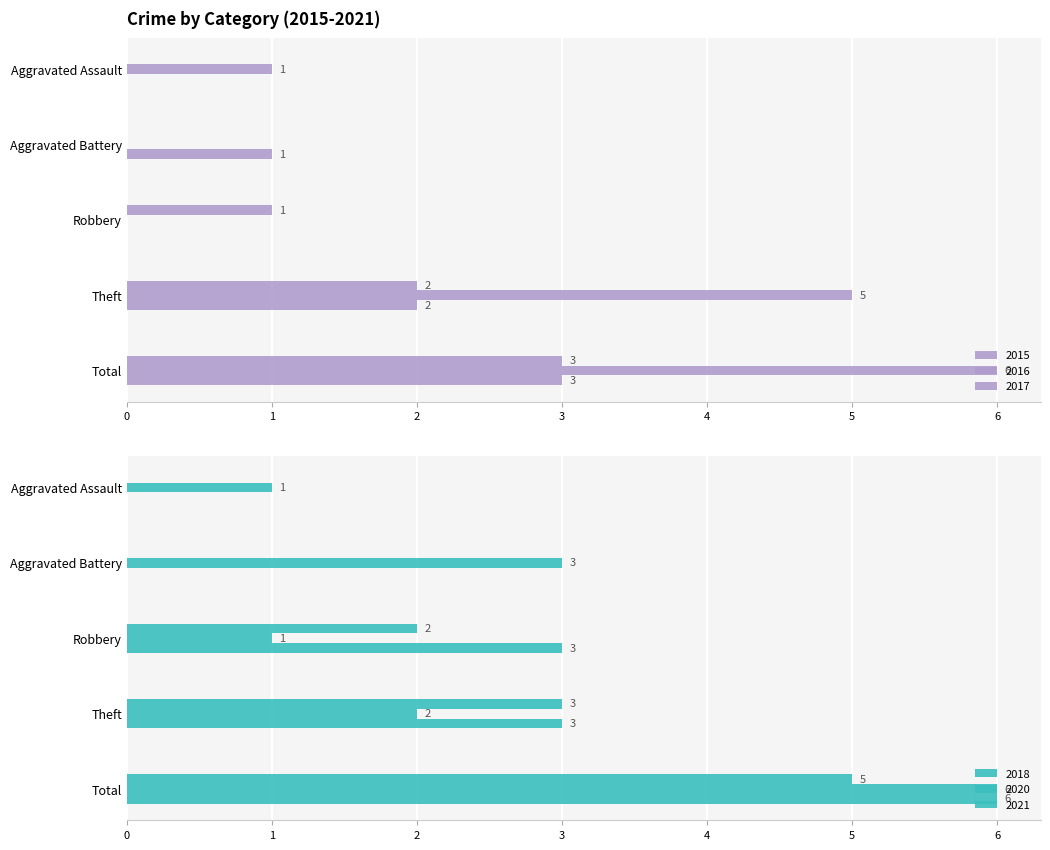

What is the label of the 2nd bar from the left?

Aggravated Battery